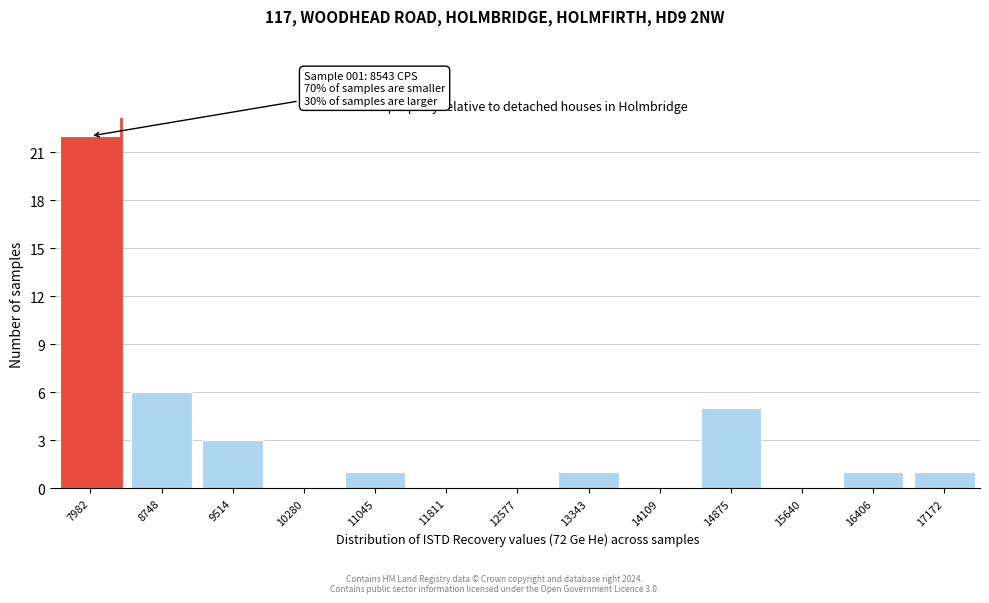

Reading left to right, what are all the values shown in this chart?

7982=22	8748=6	9514=3	10280=0	11045=1	11811=0	12577=0	13343=1	14109=0	14875=5	15640=0	16406=1	17172=1